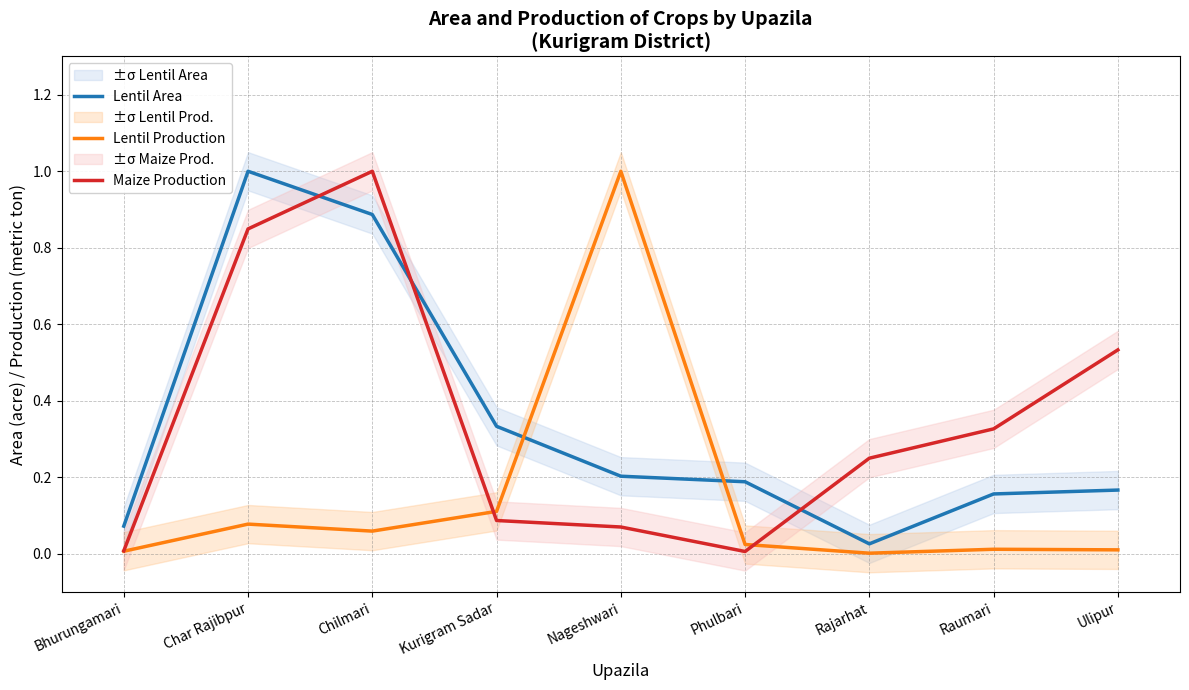

Which series has the widest spread of values?

Lentil Production